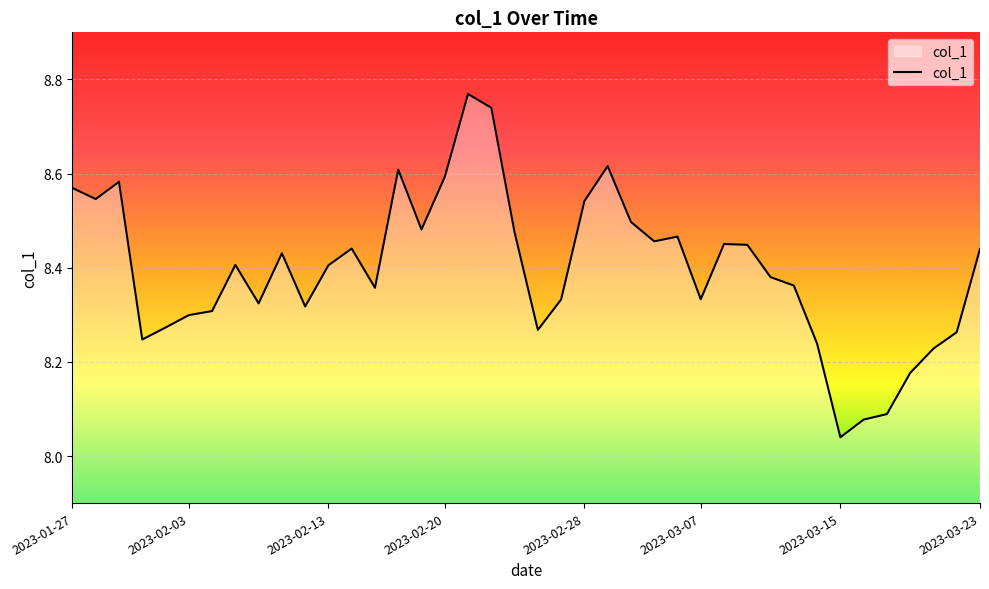

What is the sum of all values?

335.9